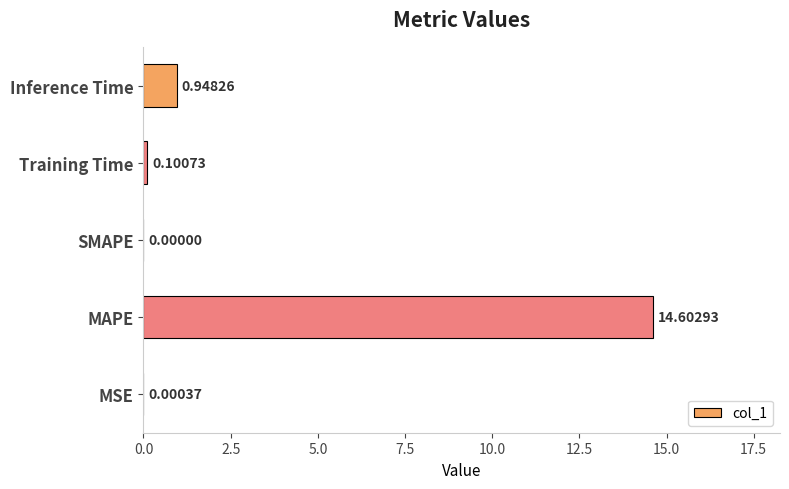

What is the change in value from SMAPE to Training Time?

+0.1